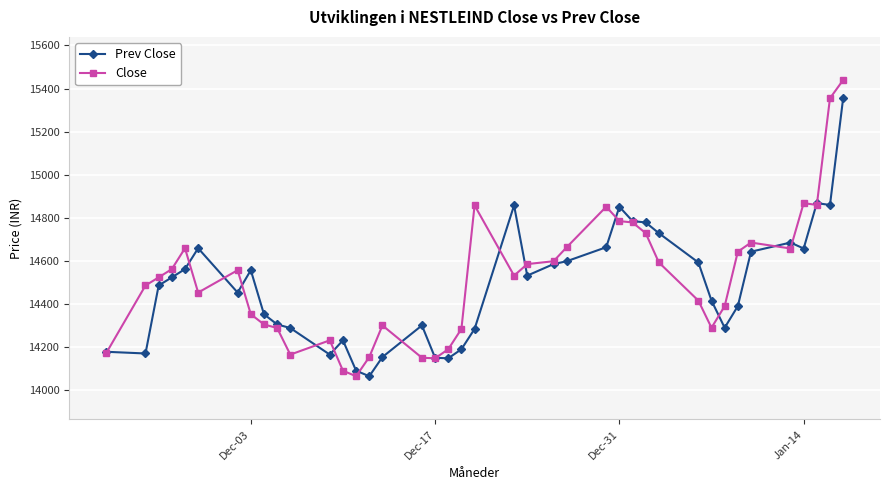

True or false: Prev Close has more than 1 points higher than both neighbors.

True